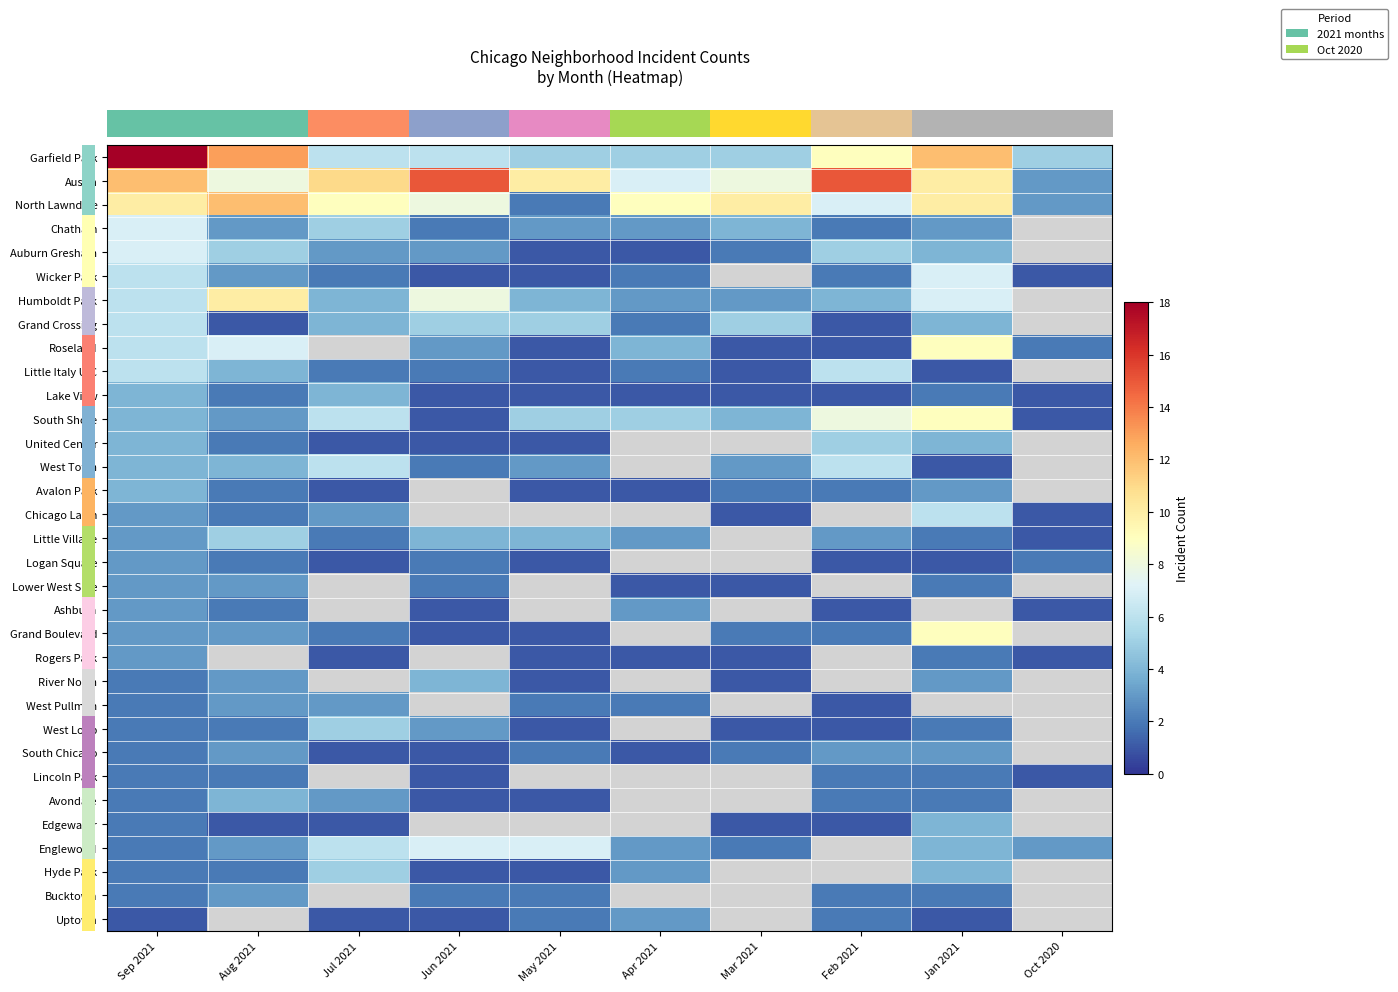

True or false: row_14 has a value of 0.7 at Feb 2021.

False